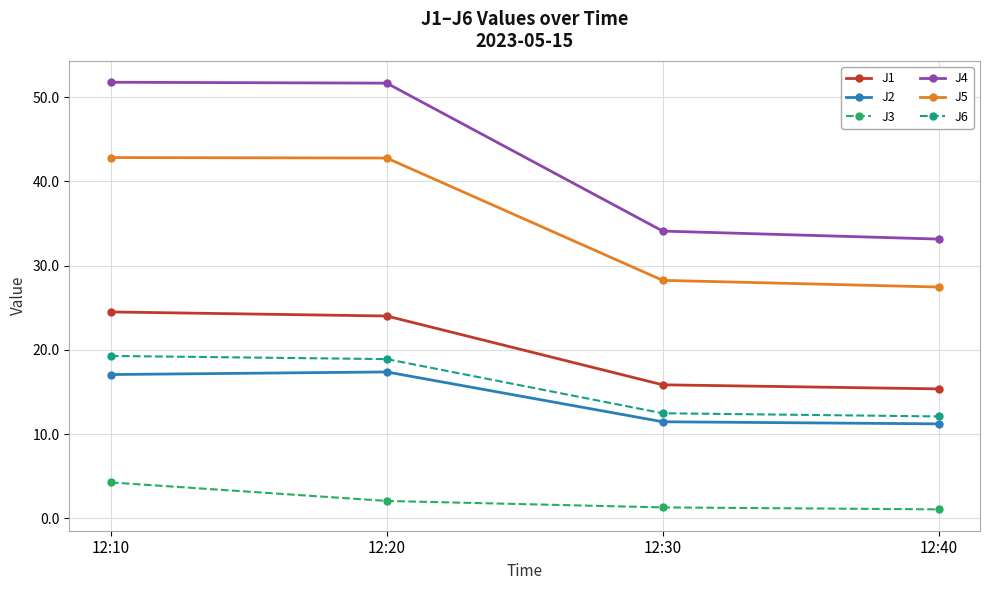

What is the approximate value of J1 at 12:40?

15.4